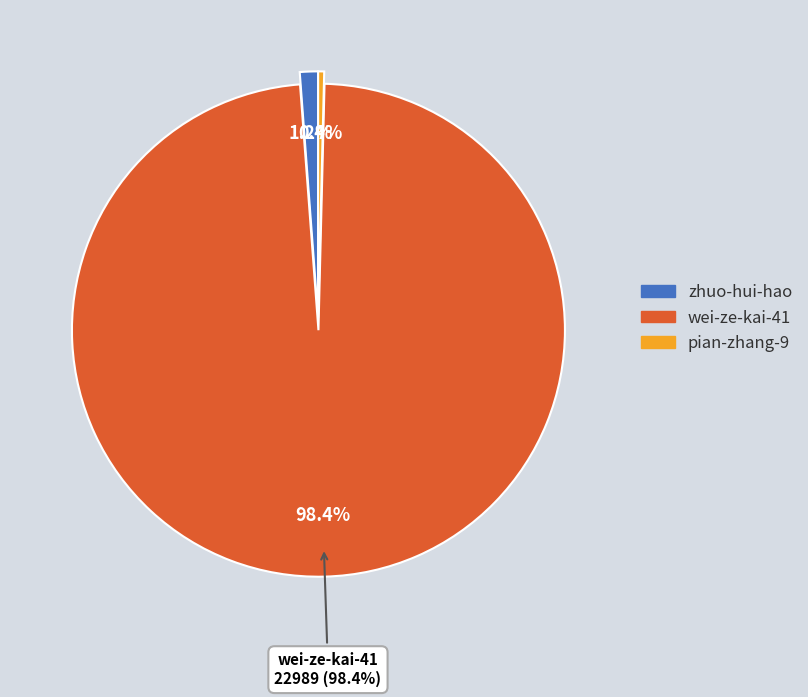

Count the number of slices in the pie.

3